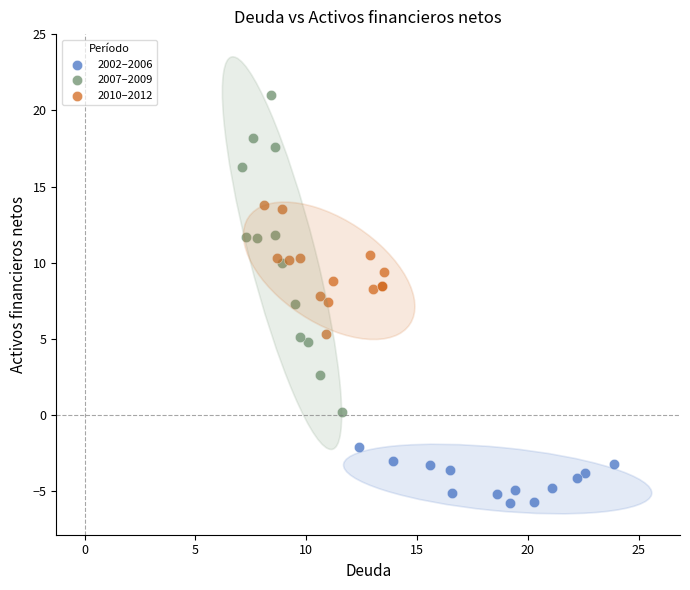

Which series reaches the minimum Y coordinate?

2002–2006